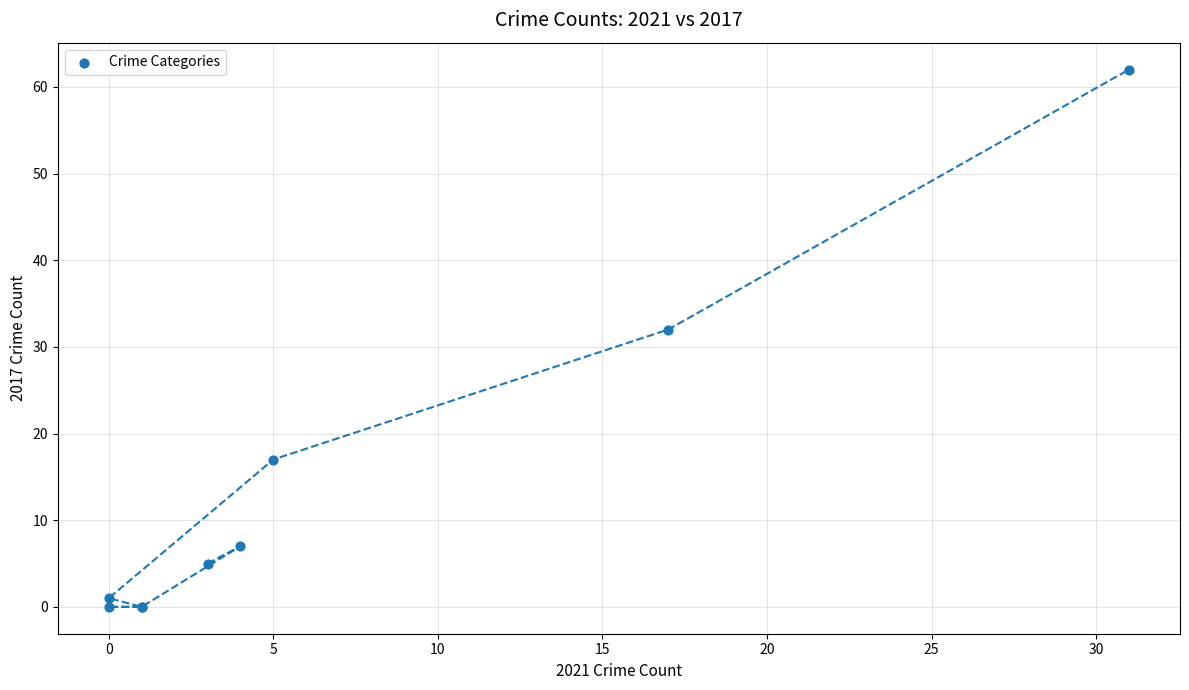

What Y value in the scatter plot is closest to 31?

32